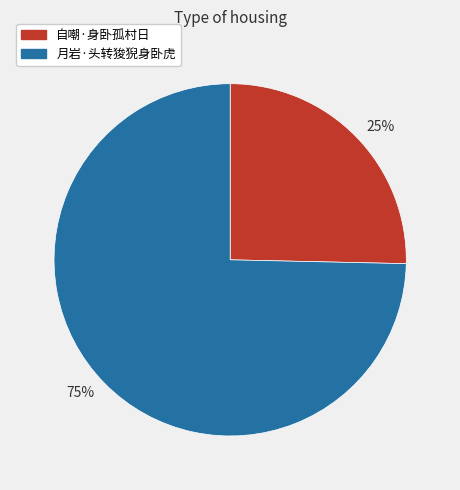

Rank the categories by value from lowest to highest.

25%, 75%